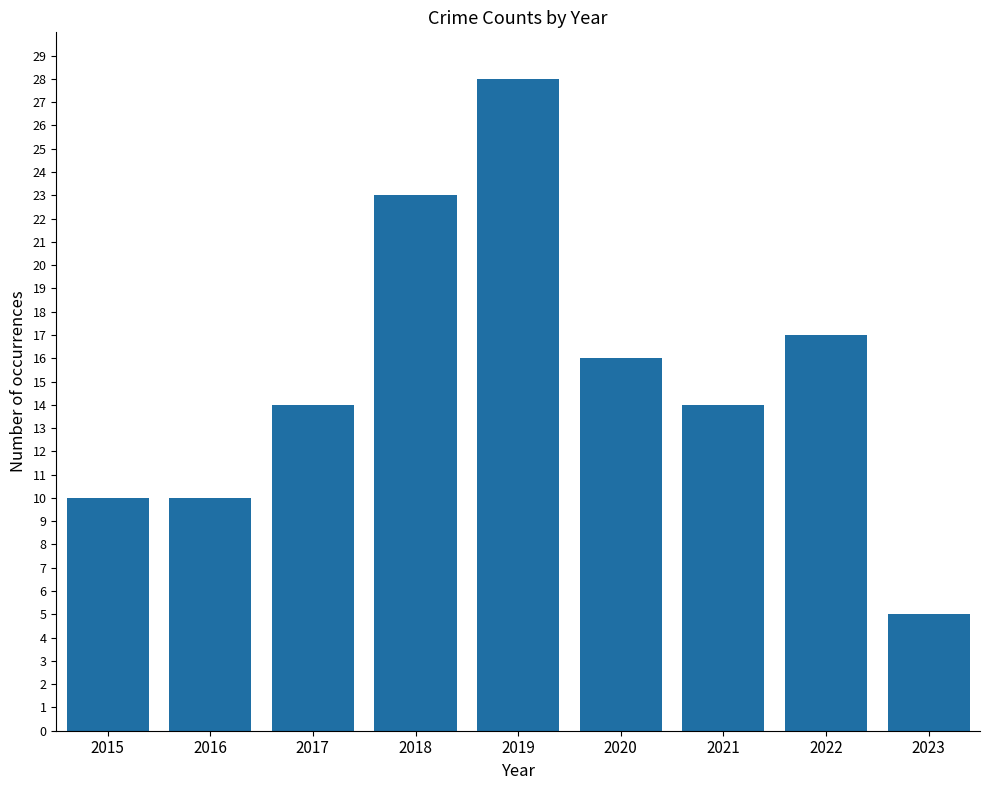

Reading left to right, transcribe all the data shown in this chart.

10	10	14	23	28	16	14	17	5